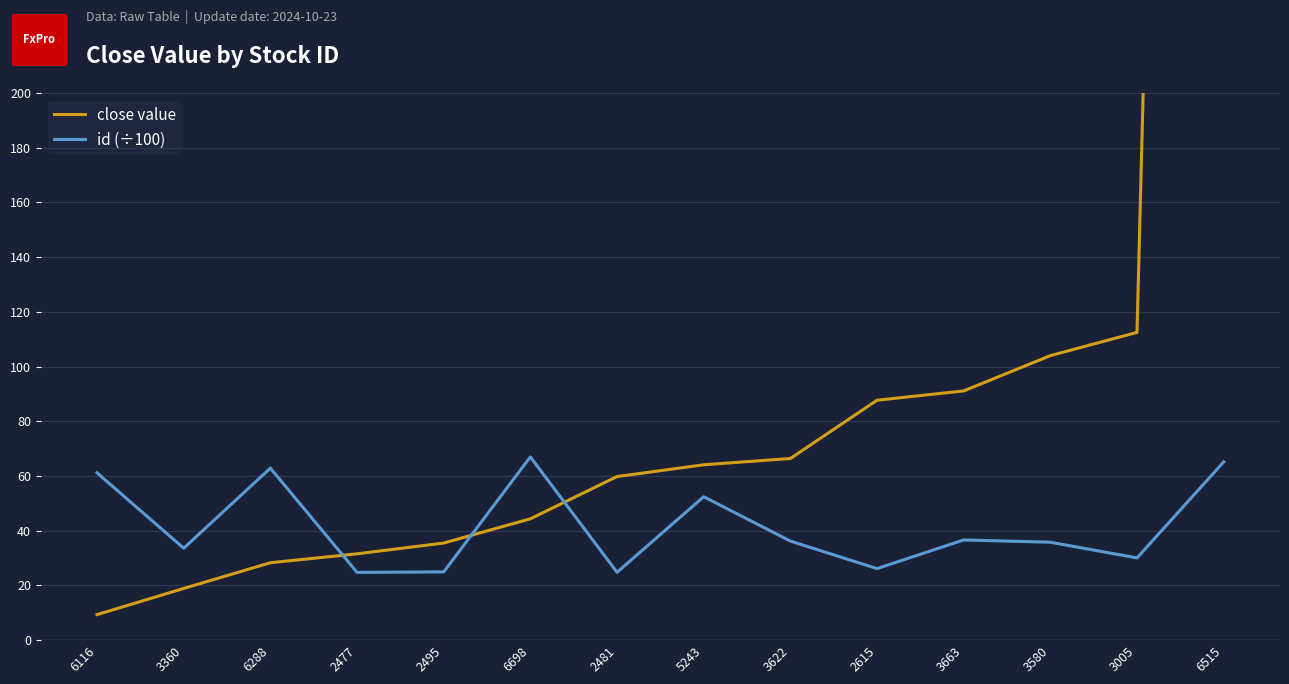

Reading left to right, extract all data points from this chart.

close value: 9.3	18.9	28.3	31.5	35.5	44.3	59.8	64.1	66.4	87.7	91.1	104.0	112.5	1345.0
id (÷100): 61.2	33.6	62.9	24.8	24.9	67.0	24.8	52.4	36.2	26.1	36.6	35.8	30.1	65.2